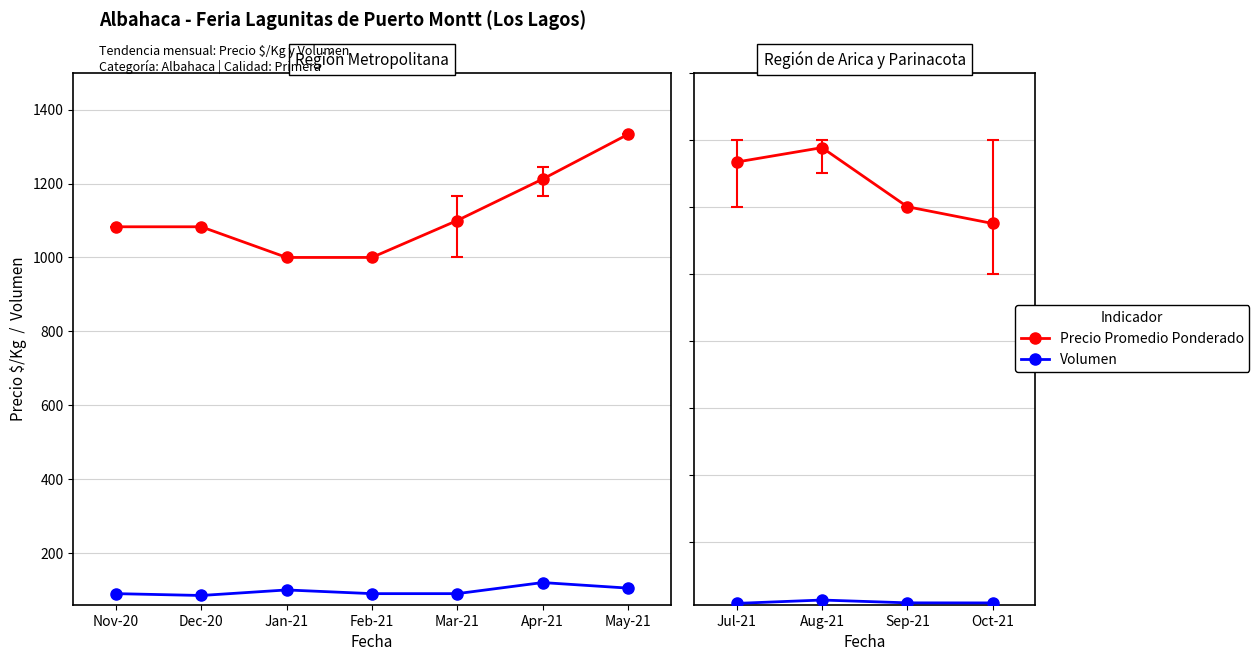

True or false: Precio Promedio Ponderado and Volumen intersect in this chart.

False